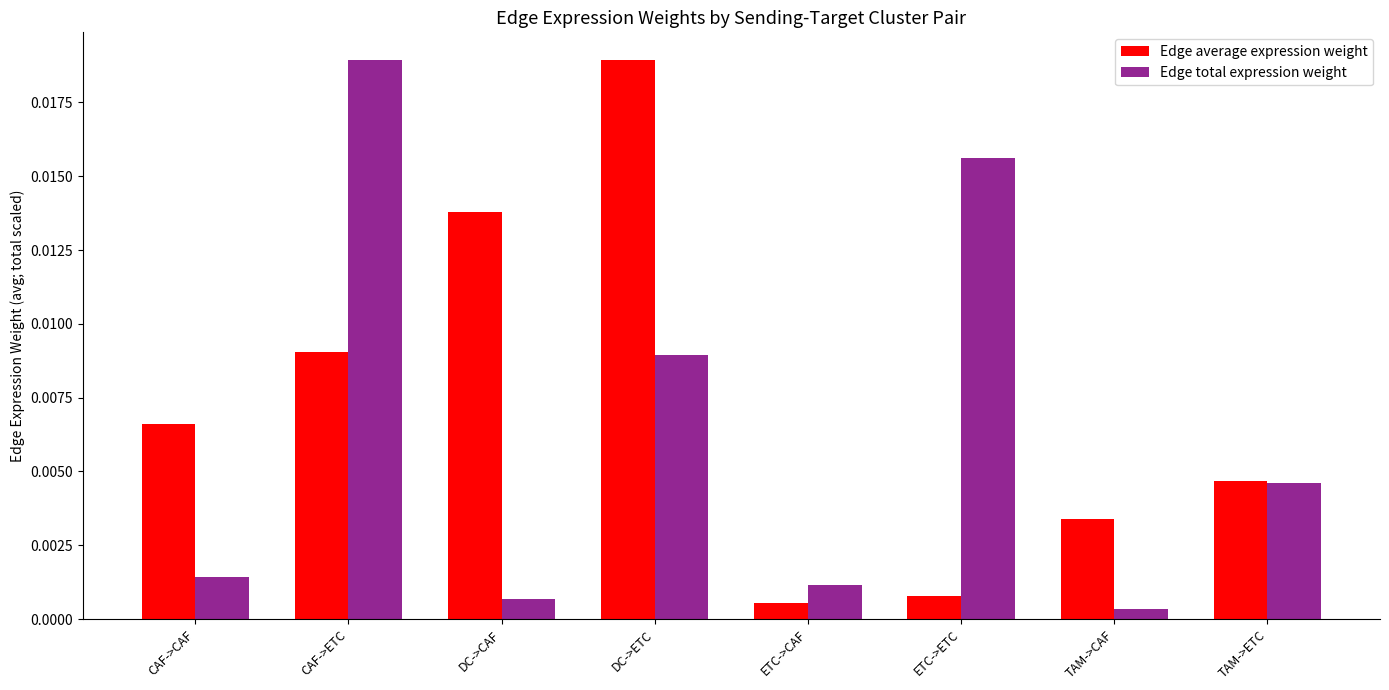

At which category does the chart reach its minimum across all series?

TAM->CAF